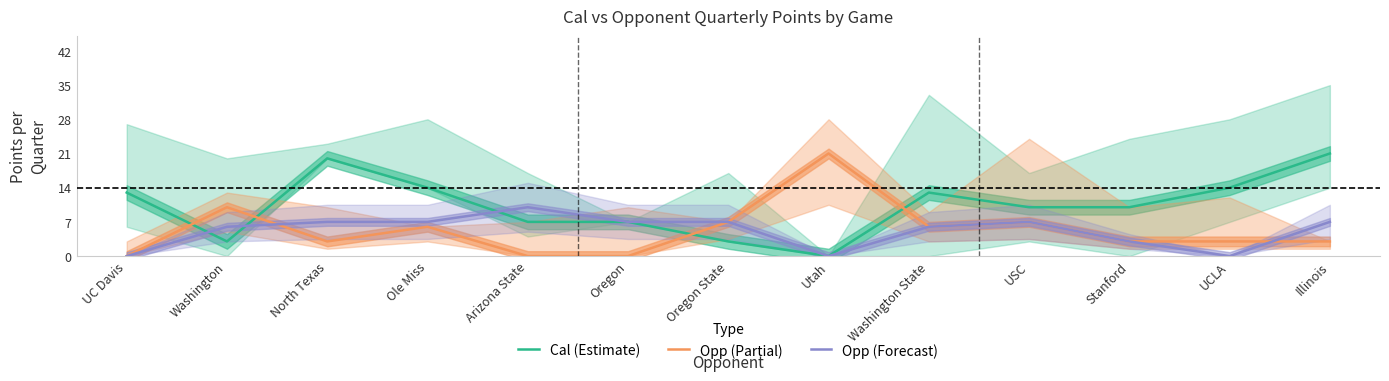

Reading right to left, list all the values displayed in this chart.

Cal (Estimate): 21	14	10	10	13	0	3	7	7	14	20	3	13
Opp (Partial): 3	3	3	7	6	21	7	0	0	6	3	10	0
Opp (Forecast): 7	0	3	7	6	0	7	7	10	7	7	6	0